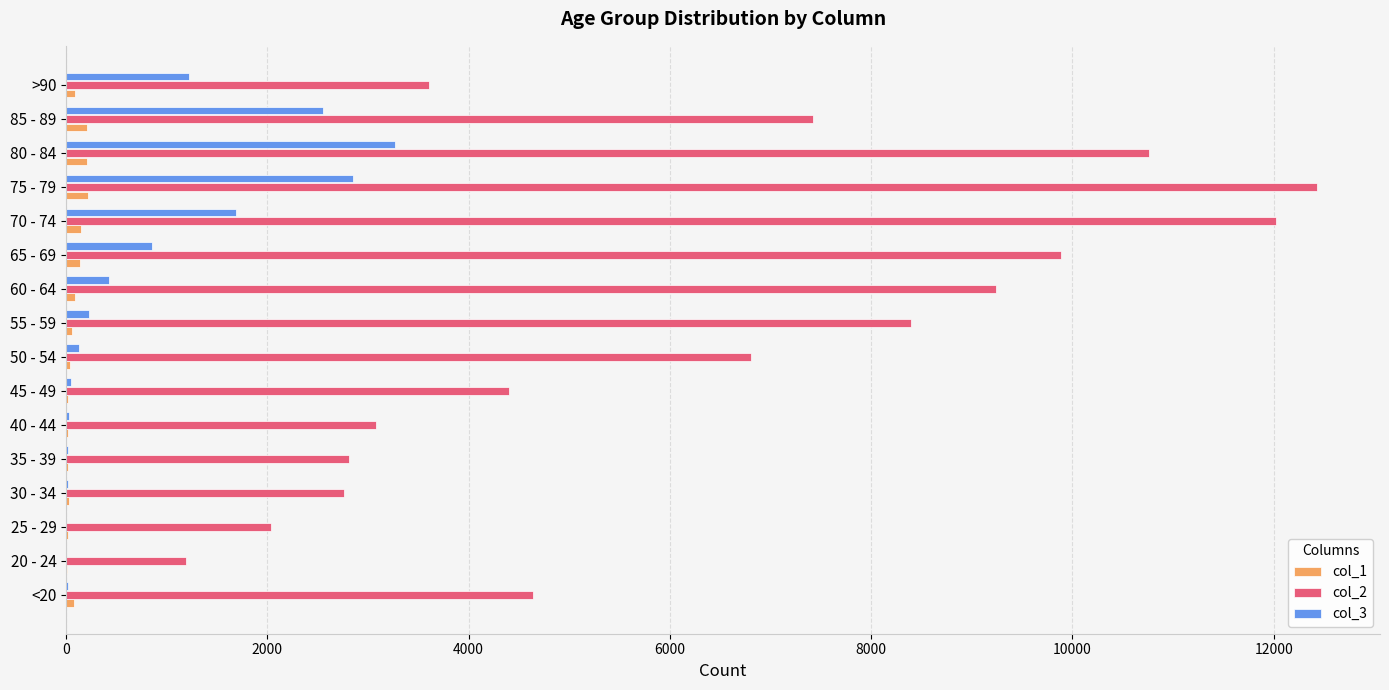

What is the greatest value displayed?

12434